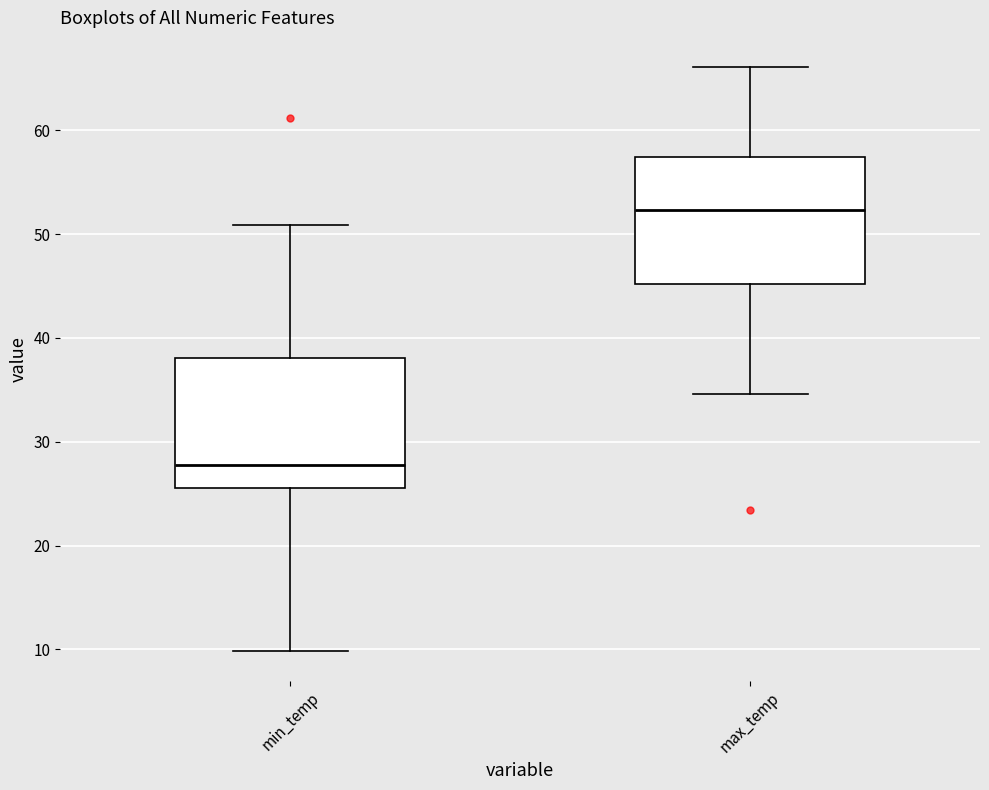

Where does the upper whisker of the box for min_temp end on the y-axis? The values are not printed on the chart, so give them approximately, as read against the axis.

51